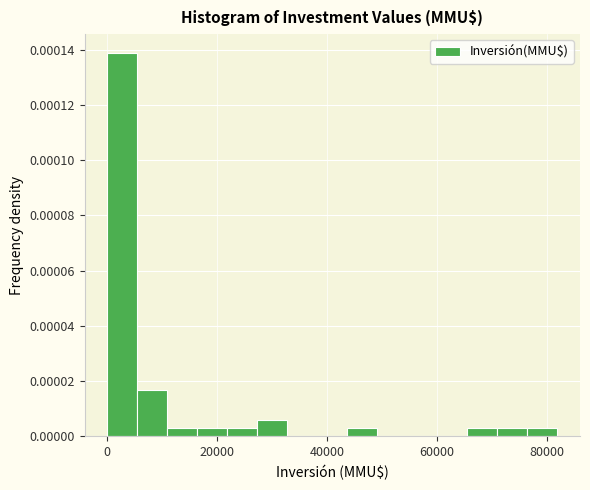

Read against the x-axis, roughly where is the centre of the tallest bar?

2000